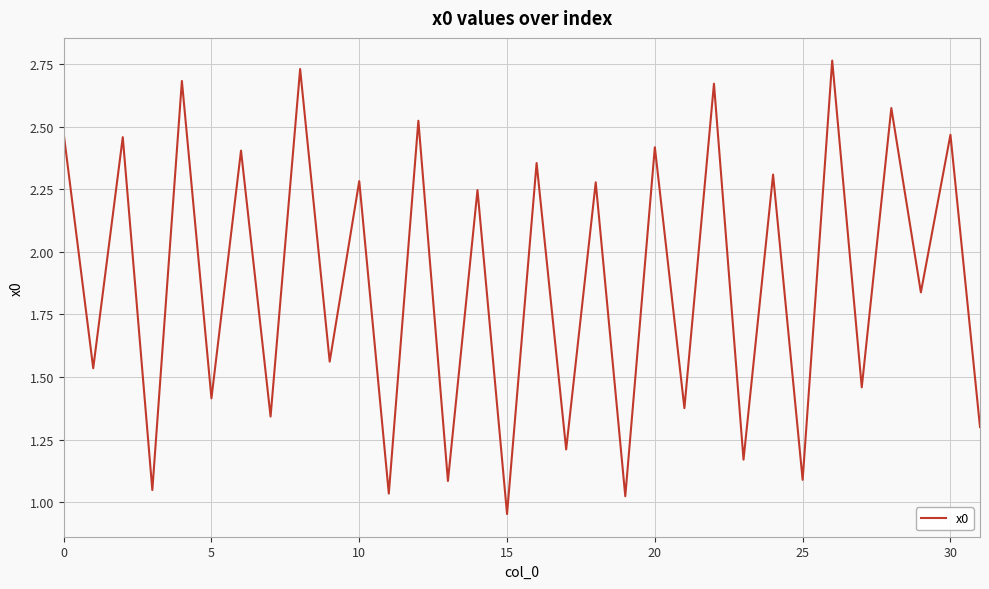

Approximately how many times larger is the value at 20 compared to 10?

1.1